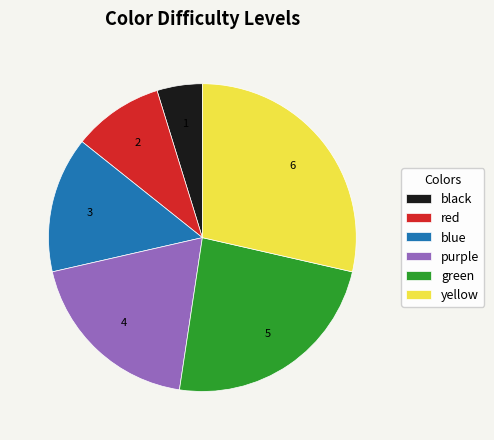

Between black and purple, which is larger?

purple